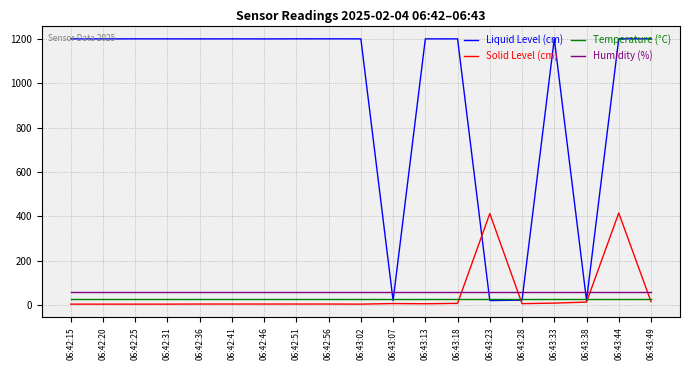

Is the value of Temperature (°C) at 06:43:23 greater than the value of Solid Level (cm) at 06:42:31?

Yes